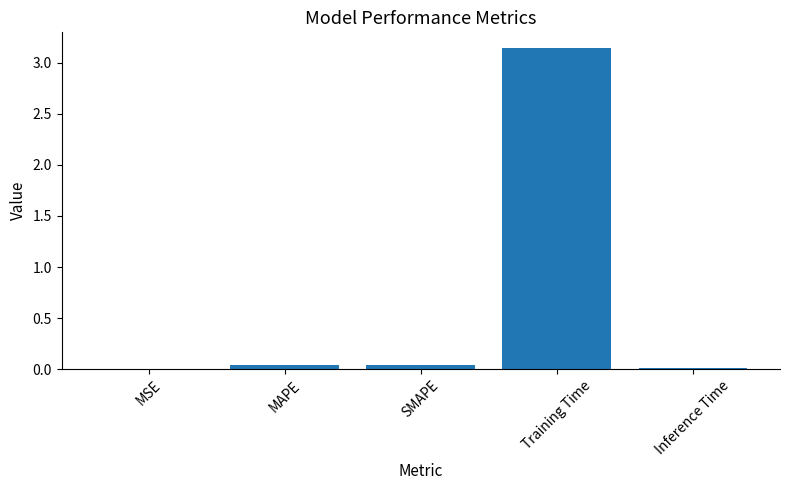

Which label corresponds to the largest value in the chart?

Training Time